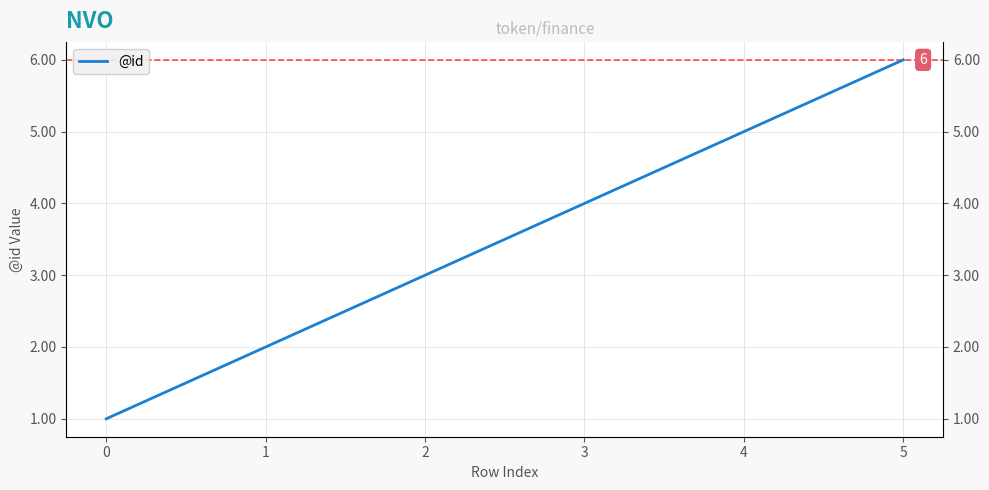

How many lines are shown in the chart?

1